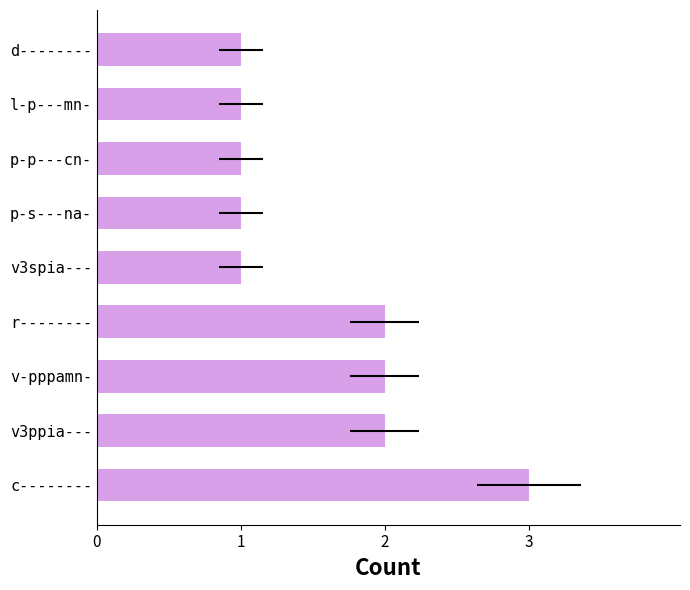

True or false: the data shows 1 at l-p---mn-.

False